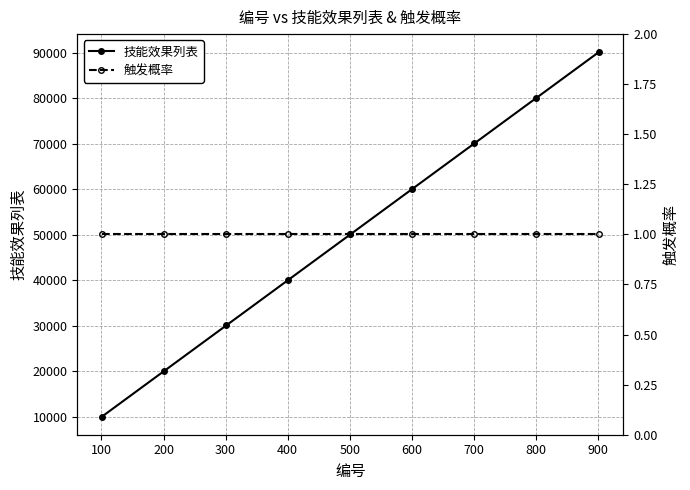

Count the 技能效果列表 values in the range 30101 to 70101.

5